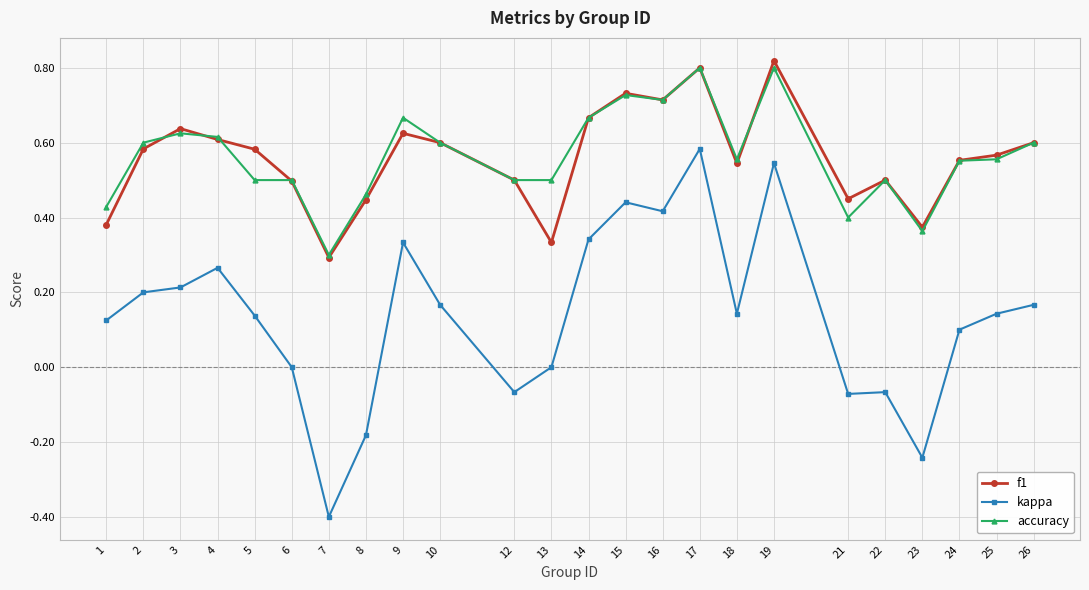

How many categories are shown in the chart?

24